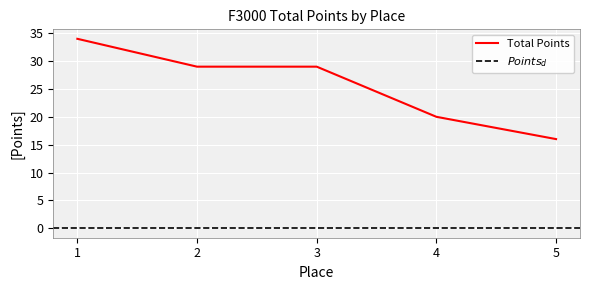

Which has a higher value, 2 or 5?

2